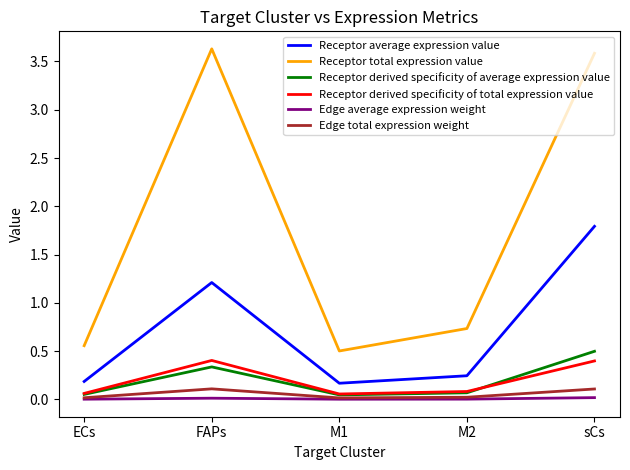

At which category is the sum across all series the highest?

sCs